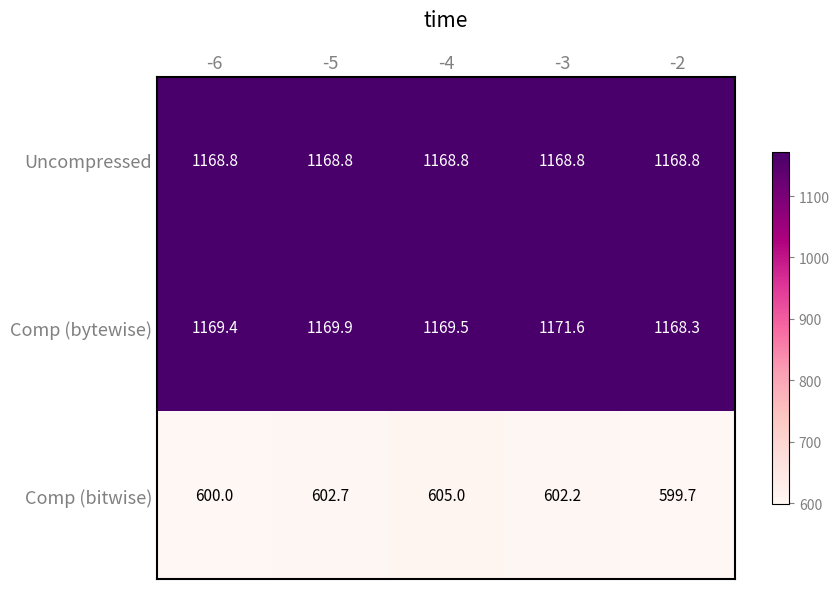

Which series has the largest total across all categories?

Comp (bytewise)